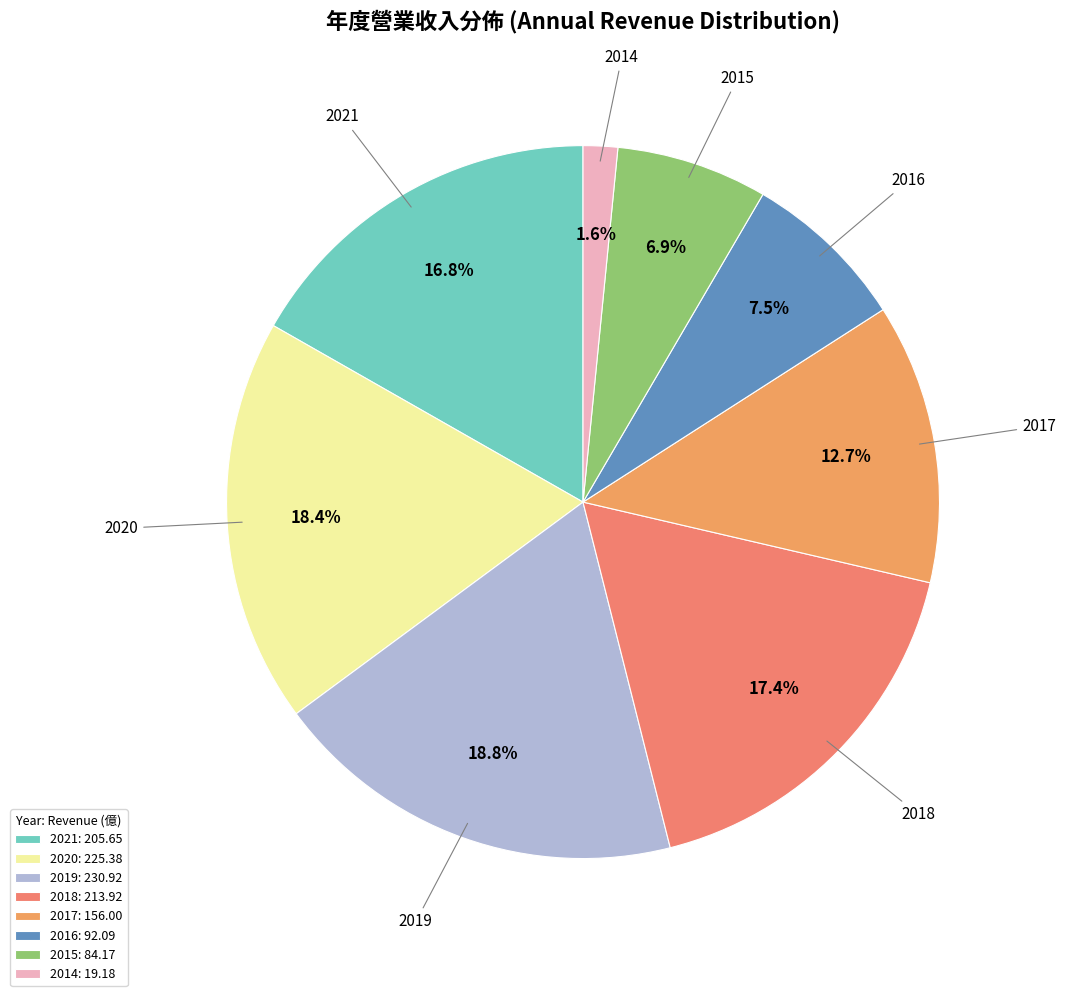

Is there any slice that represents more than half of the pie?

No